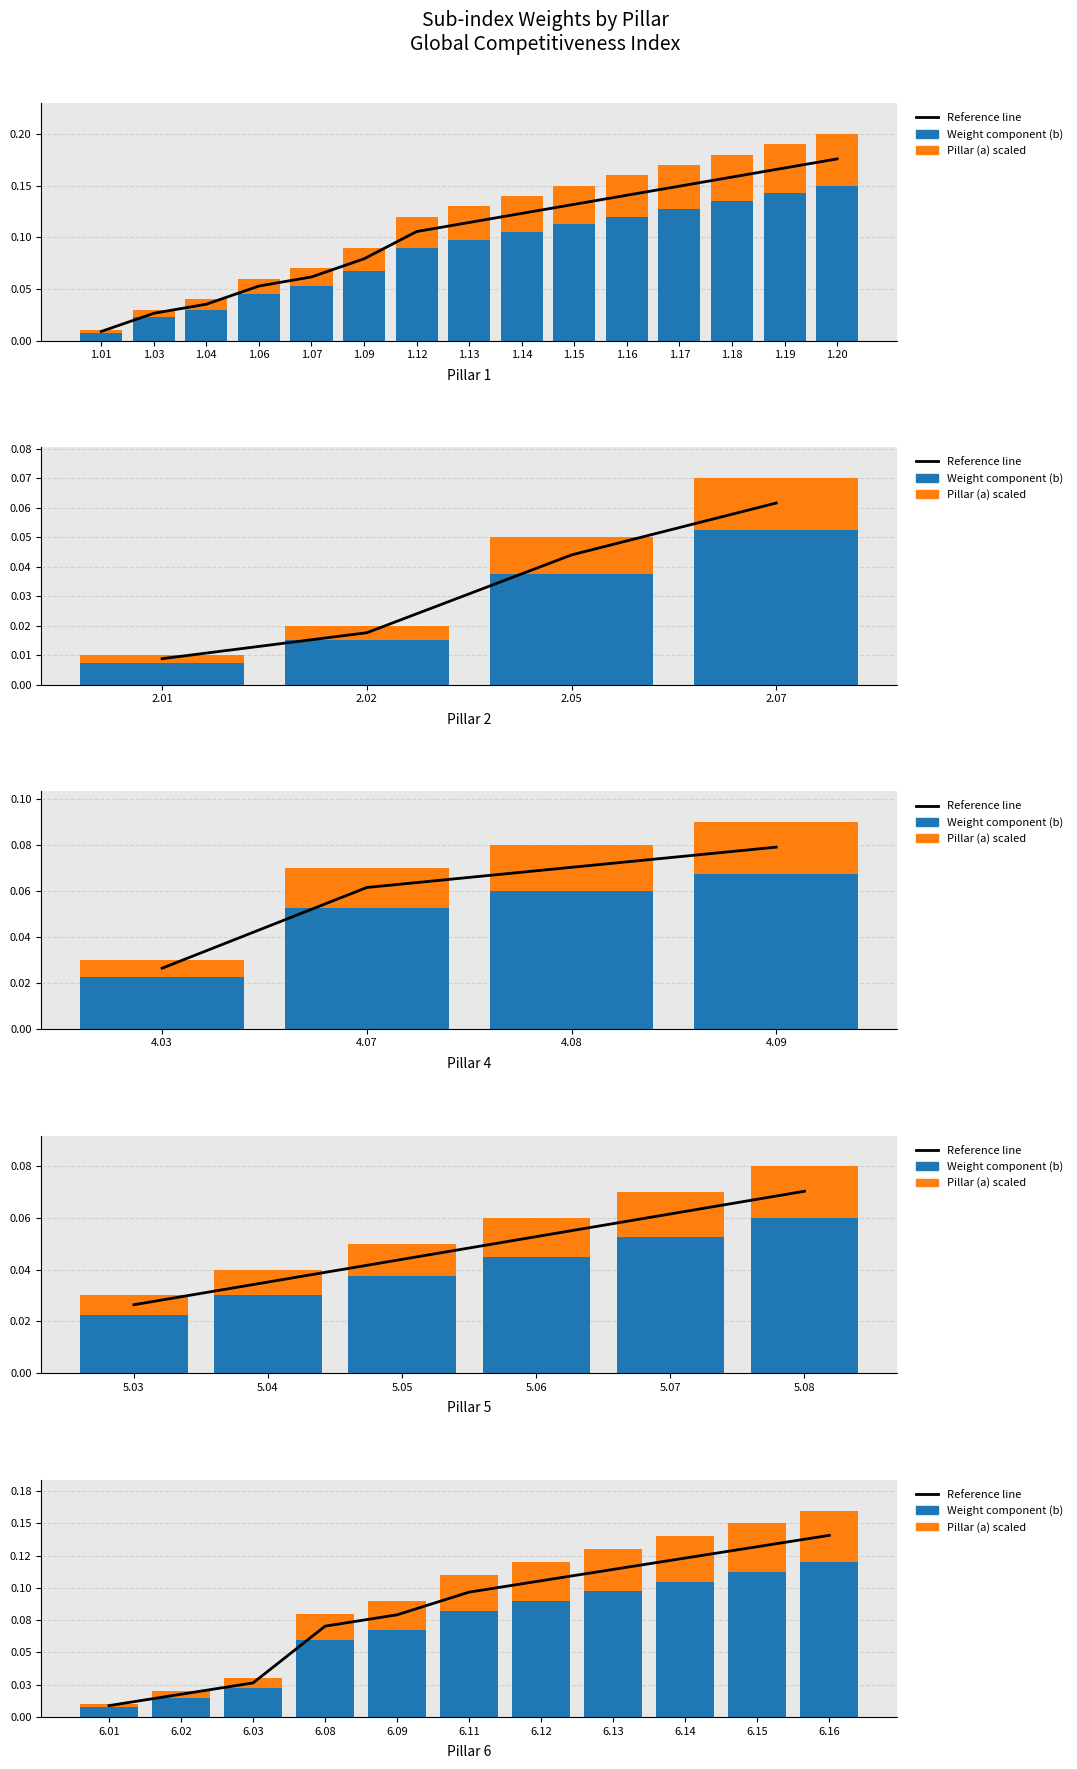

What is the value of the Reference line bar at the 10th from the left?

0.1